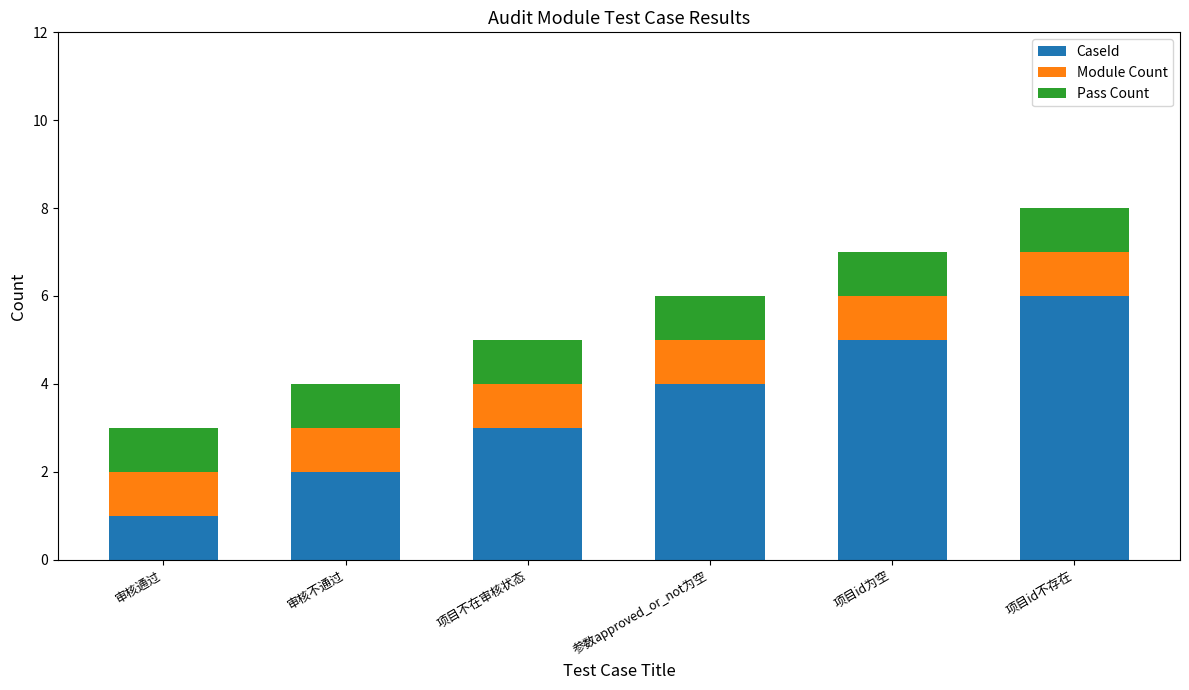

True or false: CaseId has a value of 1 at 项目id不存在.

False